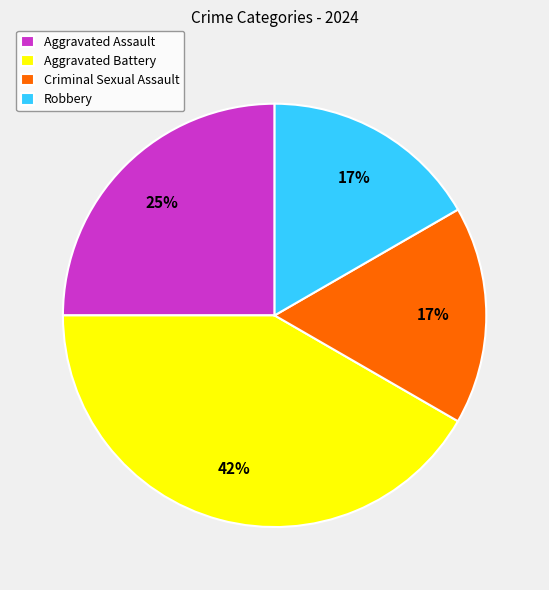

To the nearest percent, what is the difference between the largest and smallest slice percentages?

25%